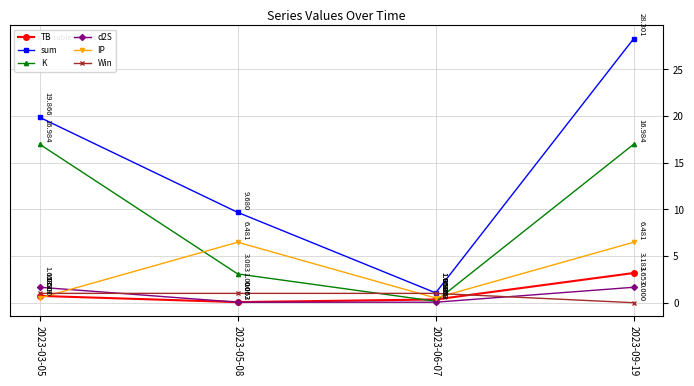

Which series has the largest total across all categories?

sum